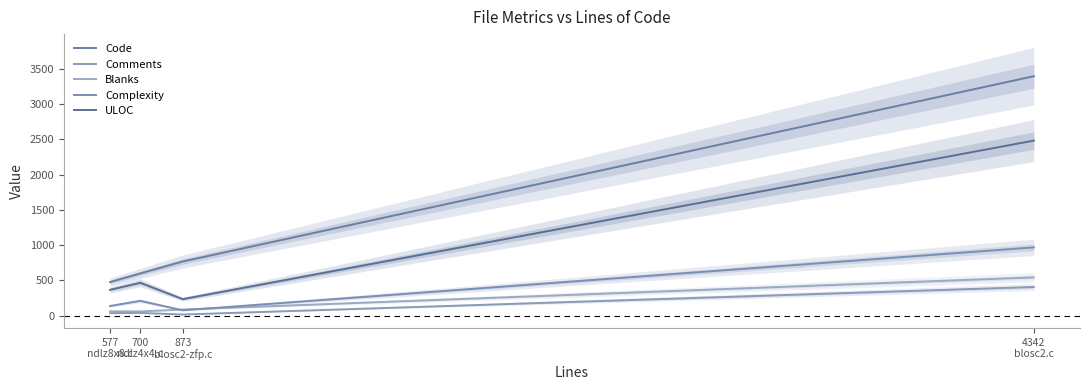

What is the maximum value shown in the chart?

3392